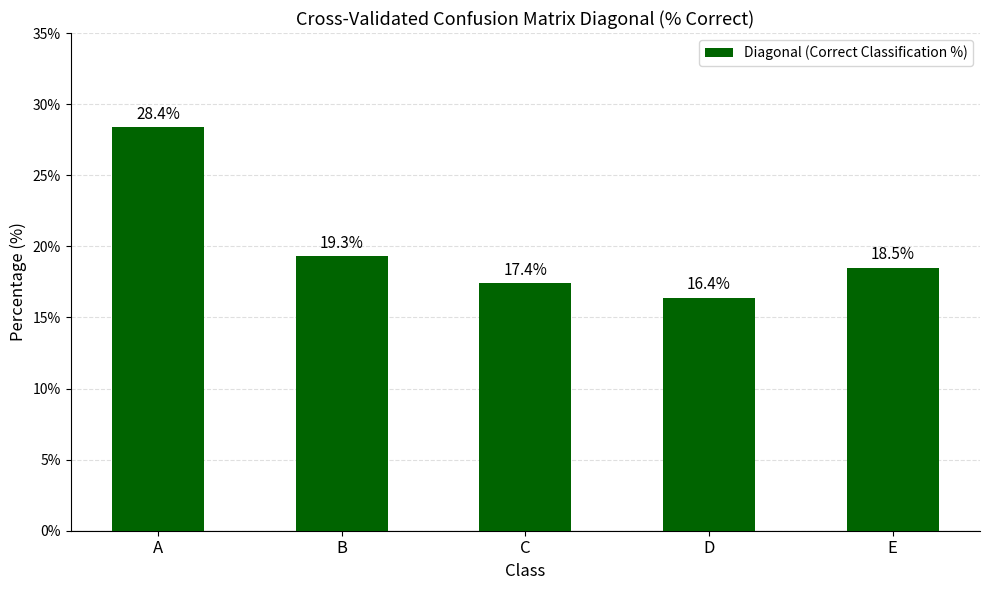

The value at B is 5.6. True or false?

False